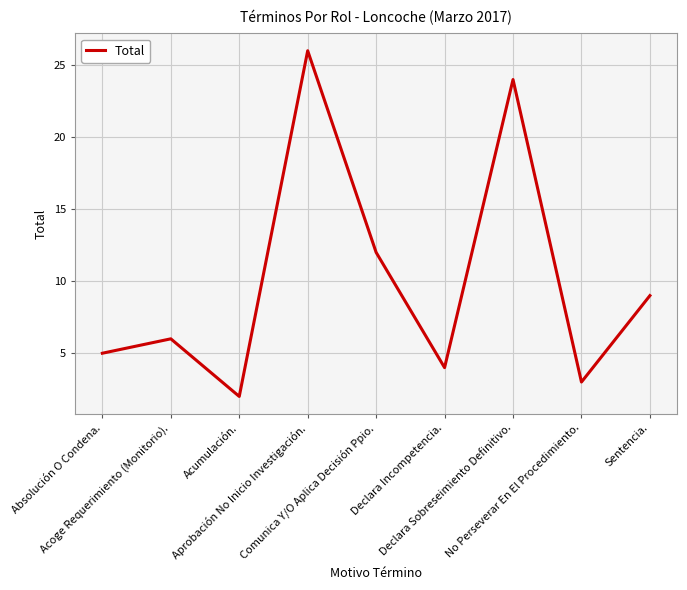

How many lines are shown in the chart?

1